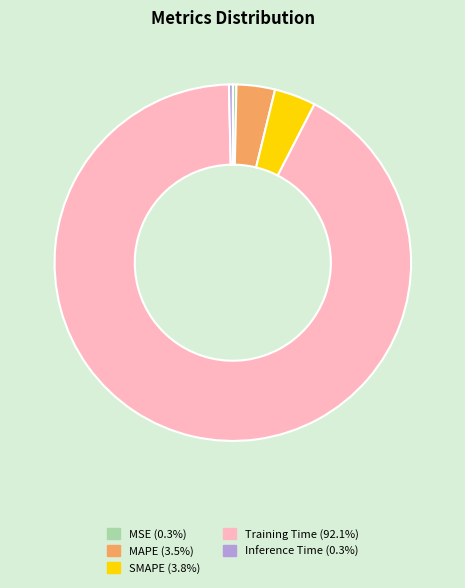

Which slice represents more than half of the pie?

Training Time